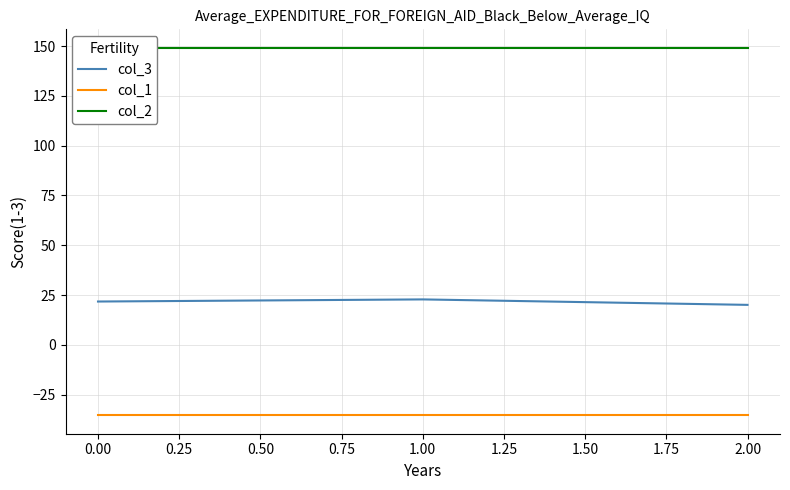

Does the chart display data point markers on the line(s)?

No